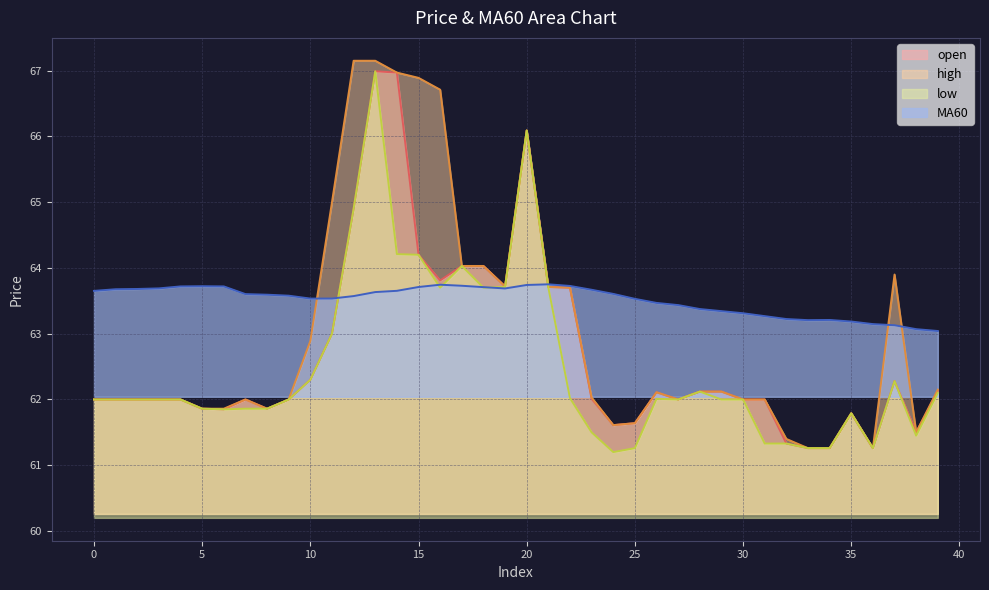

The value of open at 28 is 62.1. True or false?

True